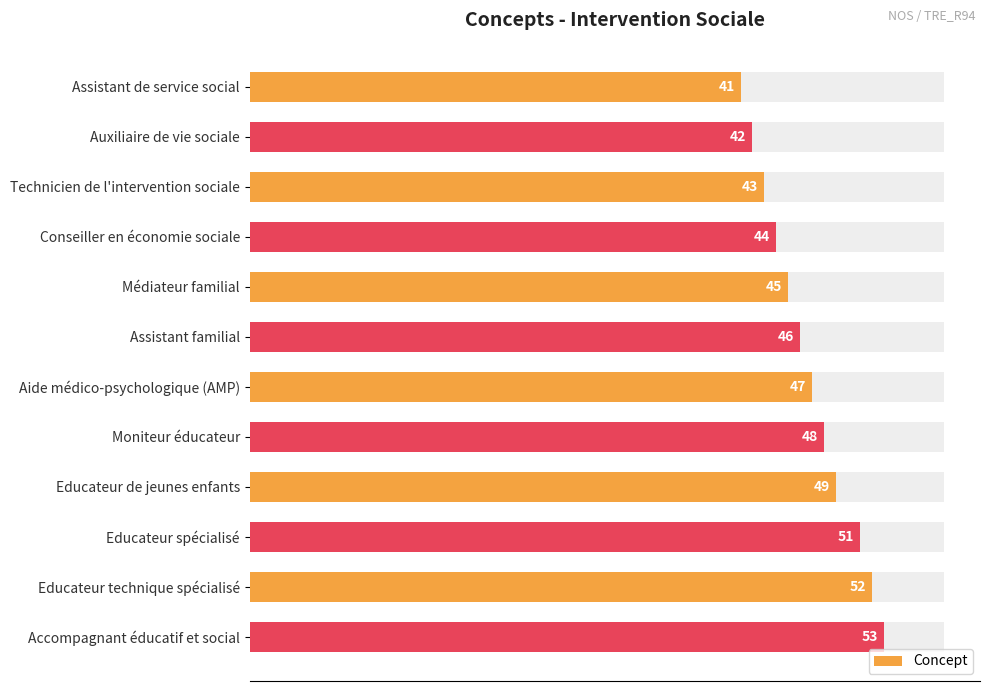

What is the smallest value displayed?

41